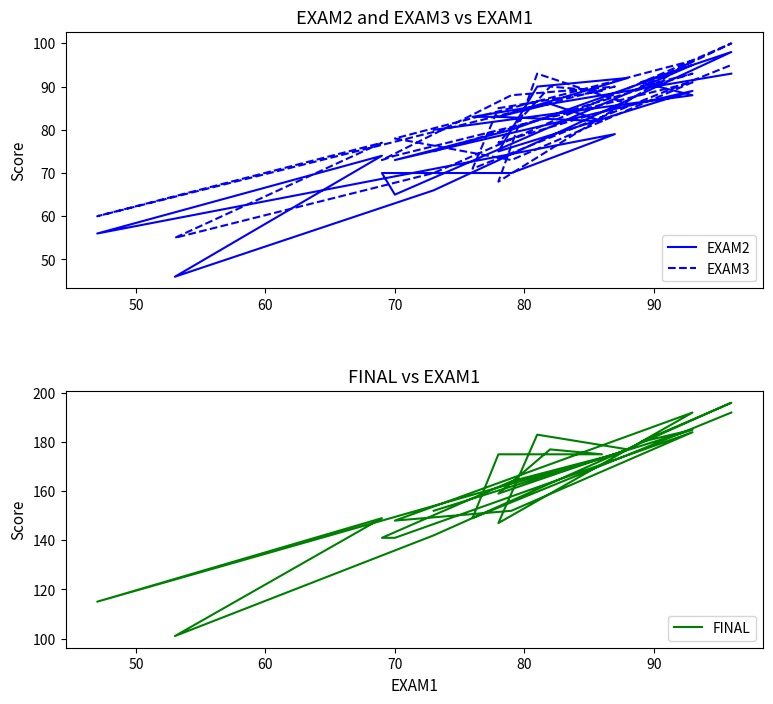

True or false: FINAL and EXAM3 cross at least once.

False